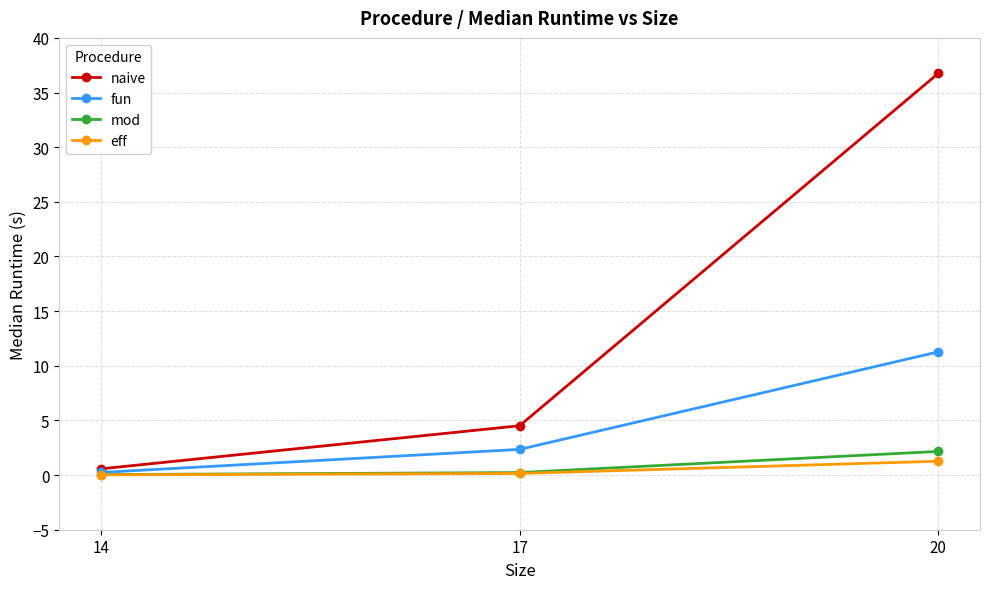

At how many categories does at least one series exceed 6?

1